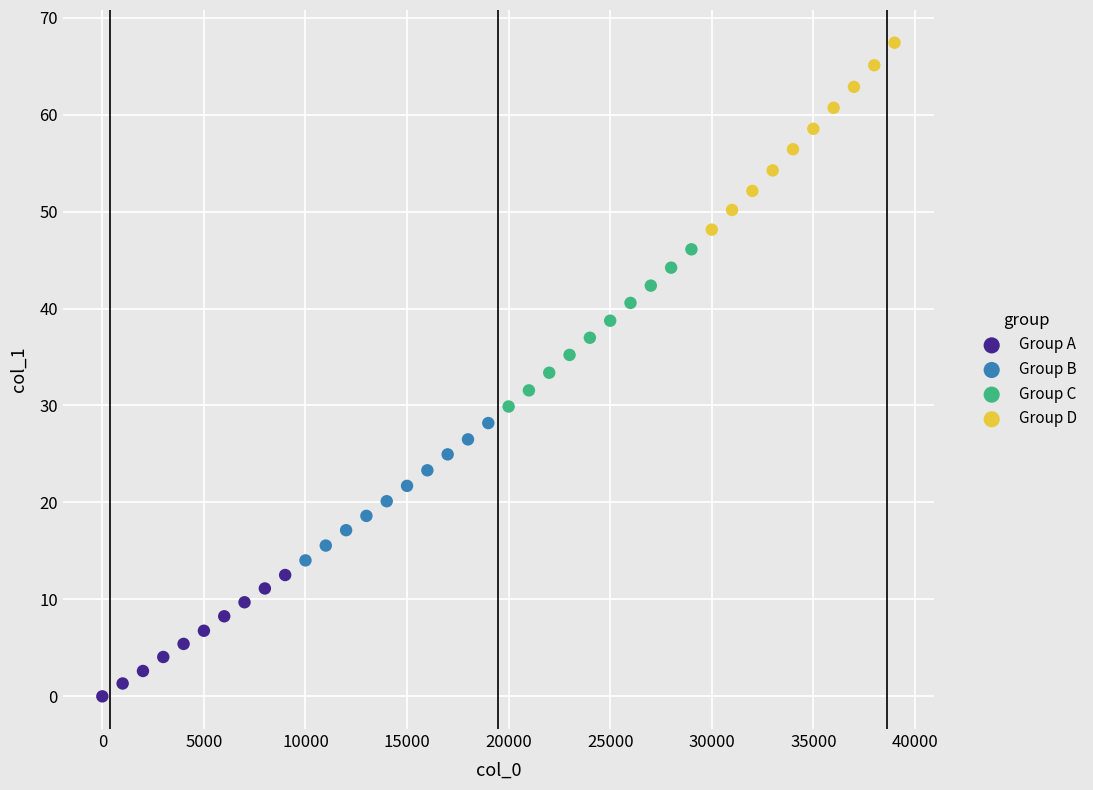

Which series has the largest Y range (max minus min)?

Group D